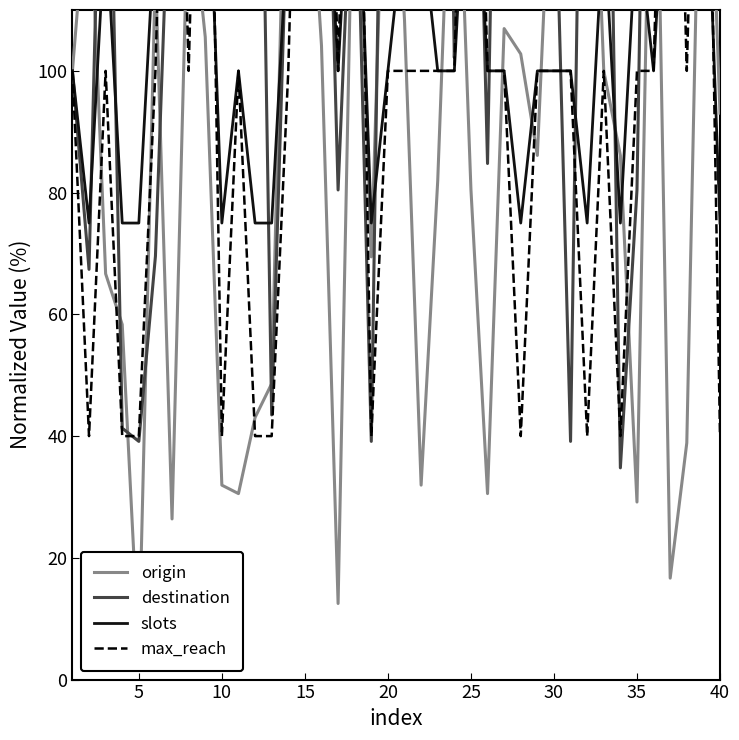

What is the difference between the maximum and second lowest values in the max_reach series?

160.0